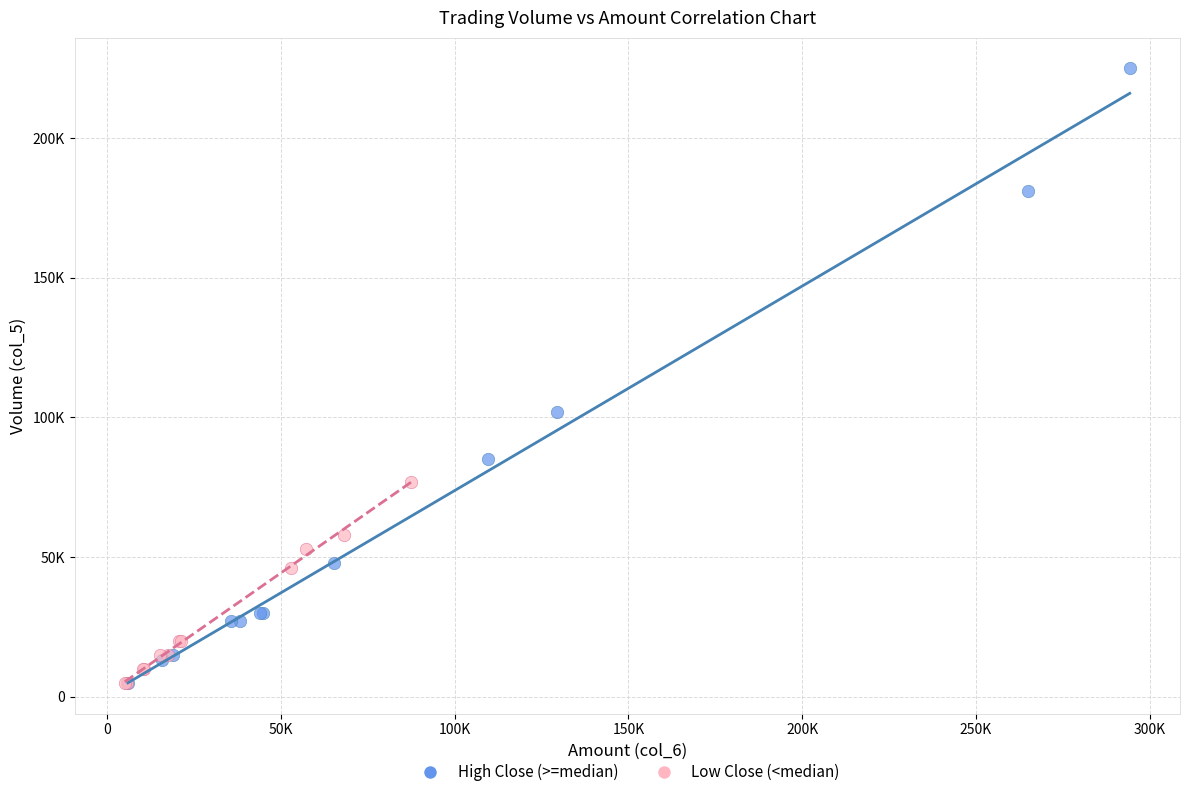

Which series reaches the maximum Y coordinate?

High Close (>=median)